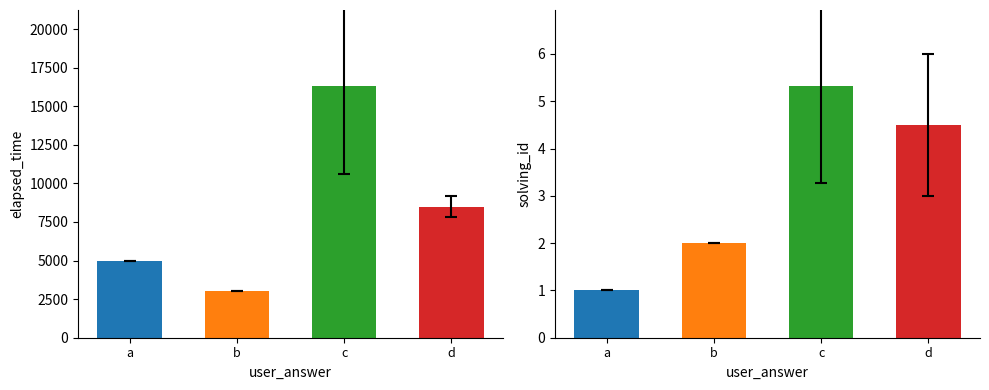

Is the value of solving_id at b greater than the value of elapsed_time at c?

No